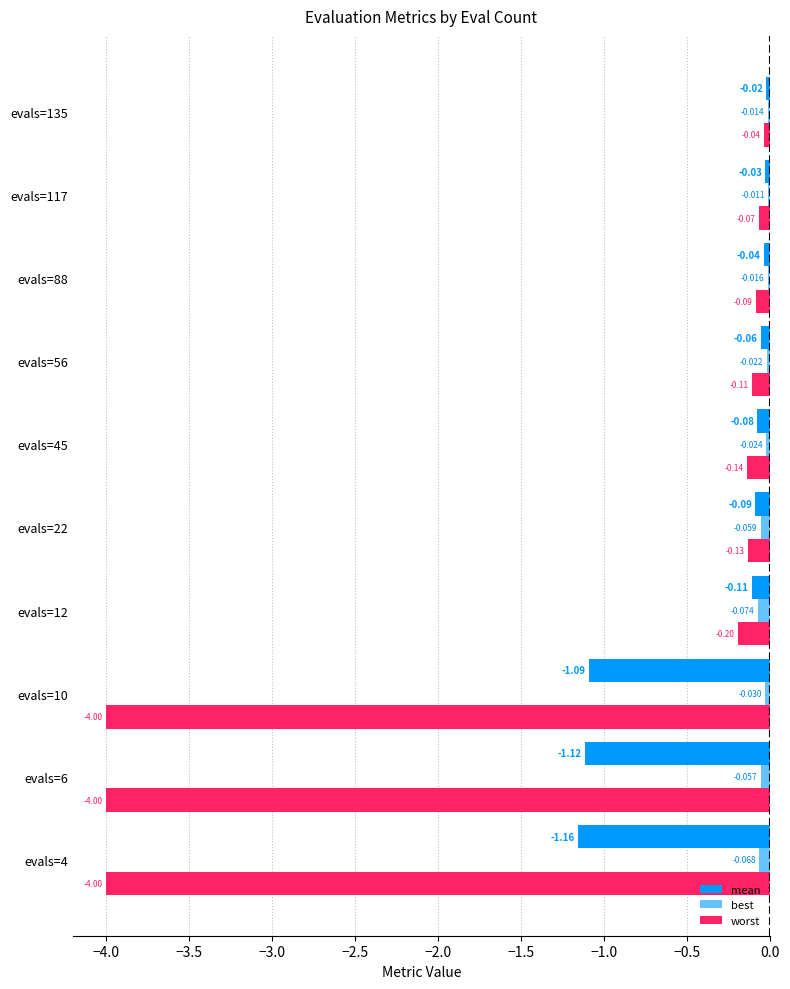

Count the number of categories in the chart.

10